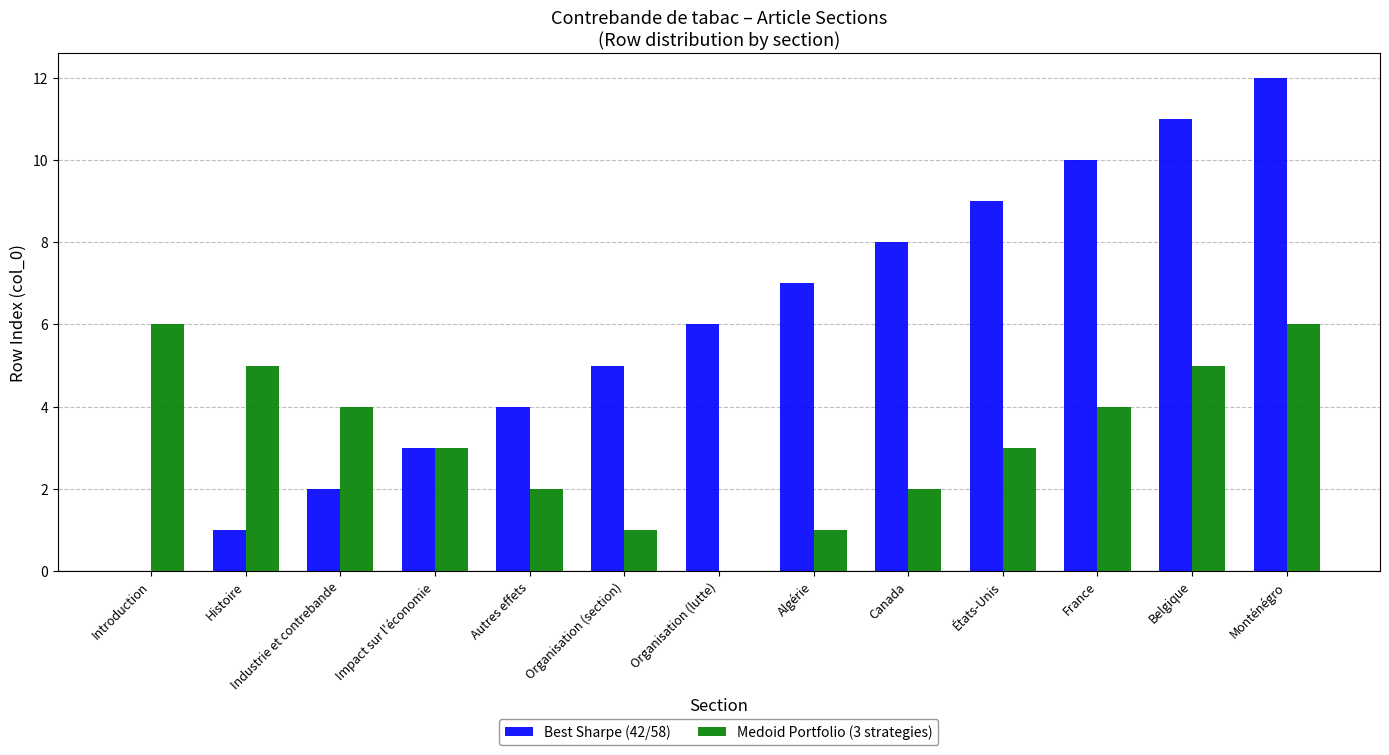

How many positive values does the Best Sharpe (42/58) series have?

12